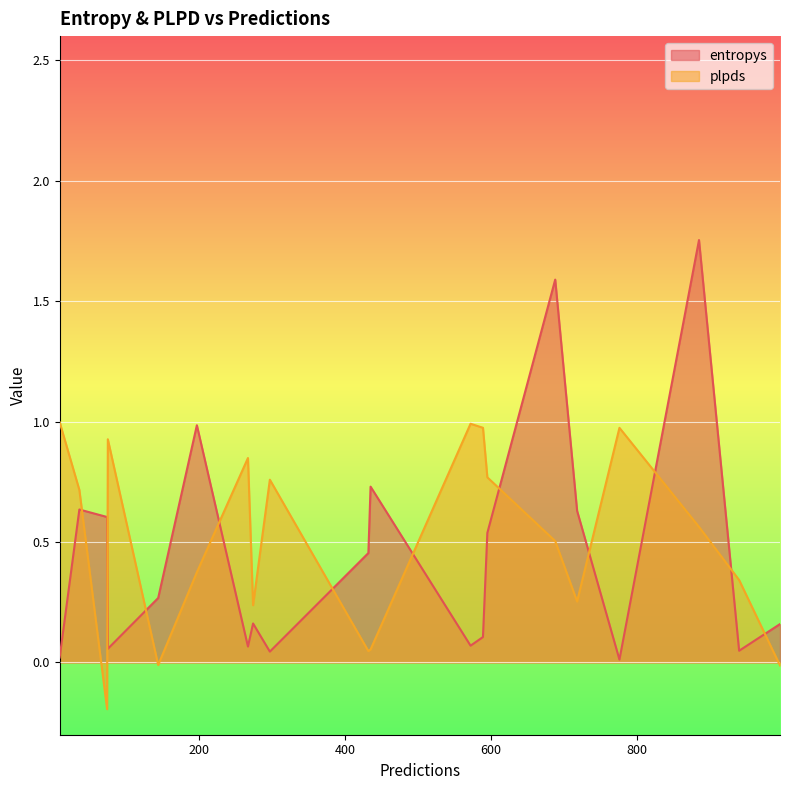

List the series in order of their overall mean, highest first.

plpds, entropys